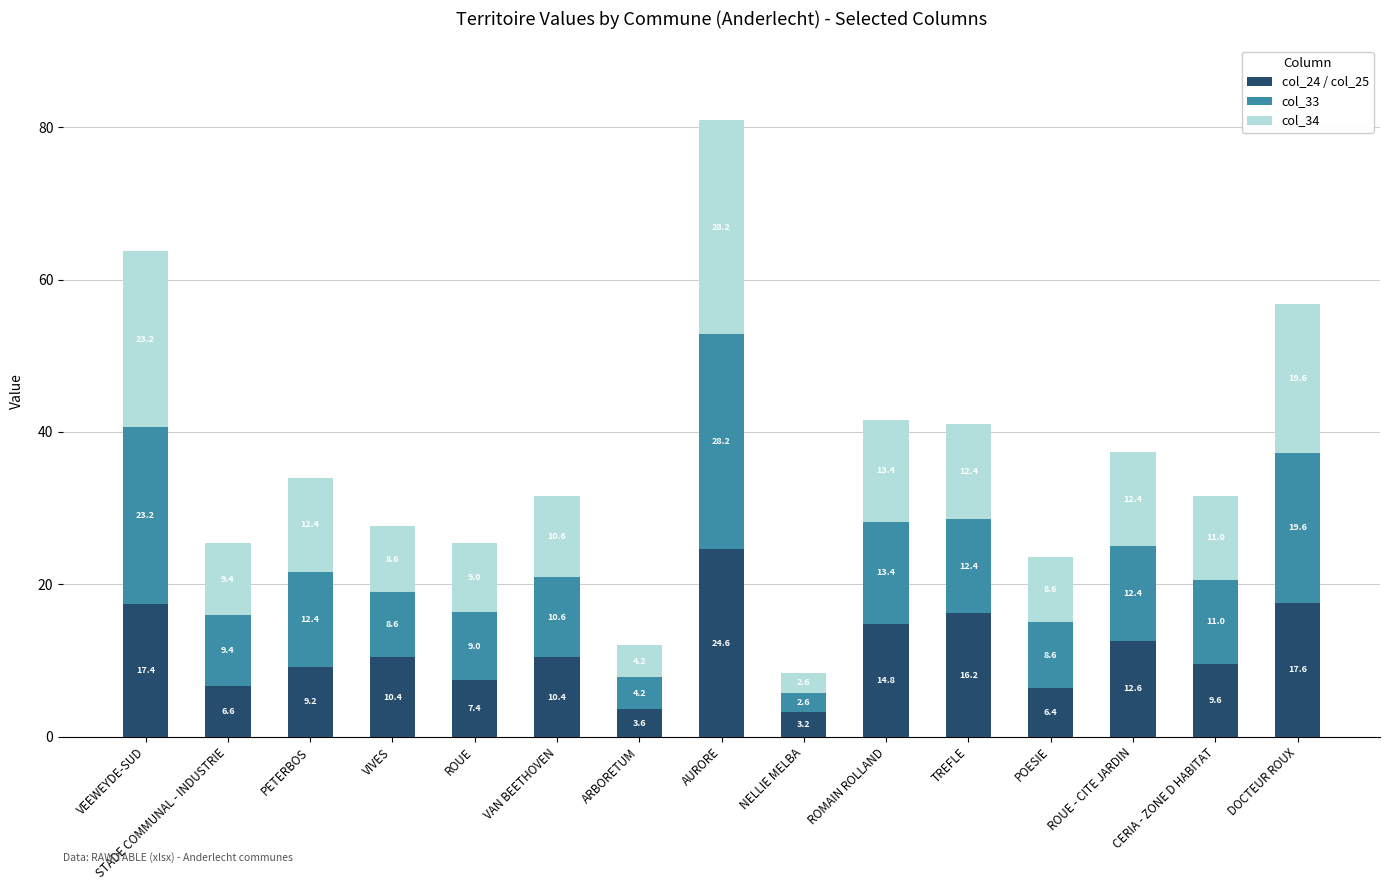

How many data points in col_24 / col_25 are above 10?

8